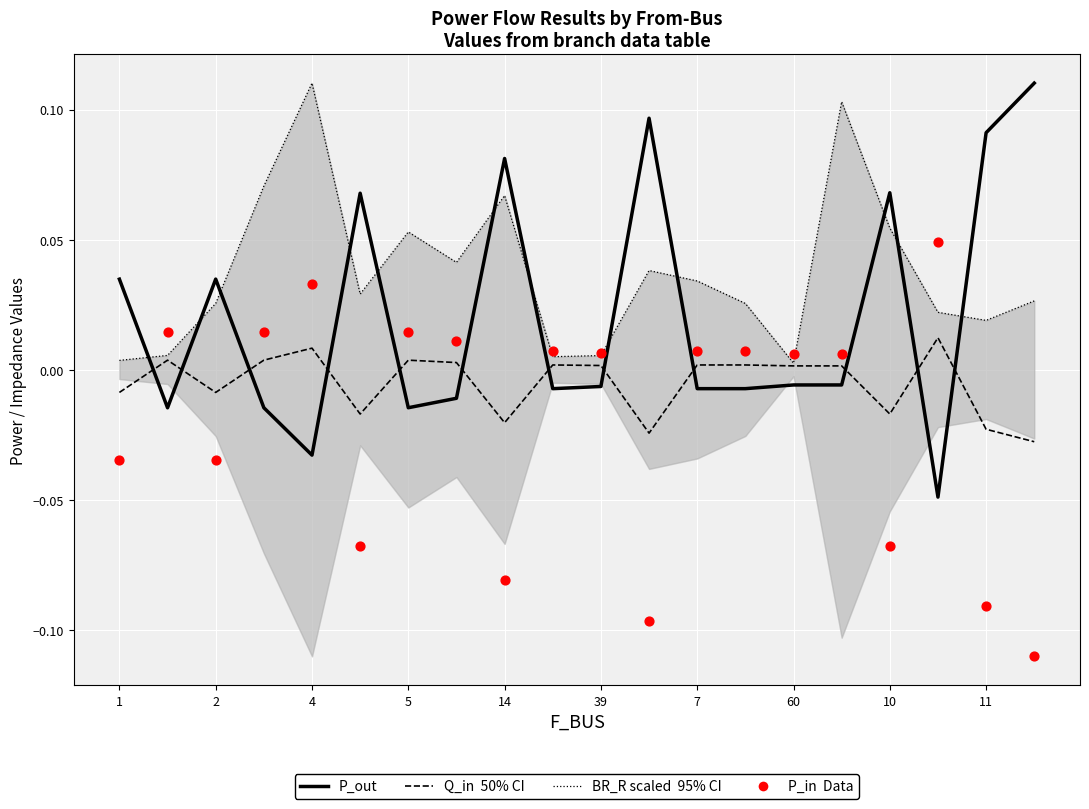

Which series contains the lowest Y value?

P_in (Data)